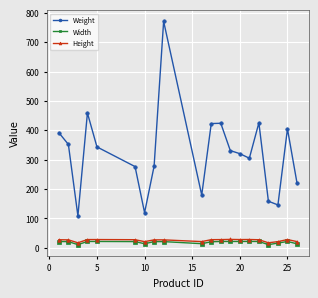

What is the greatest value displayed?

771.0